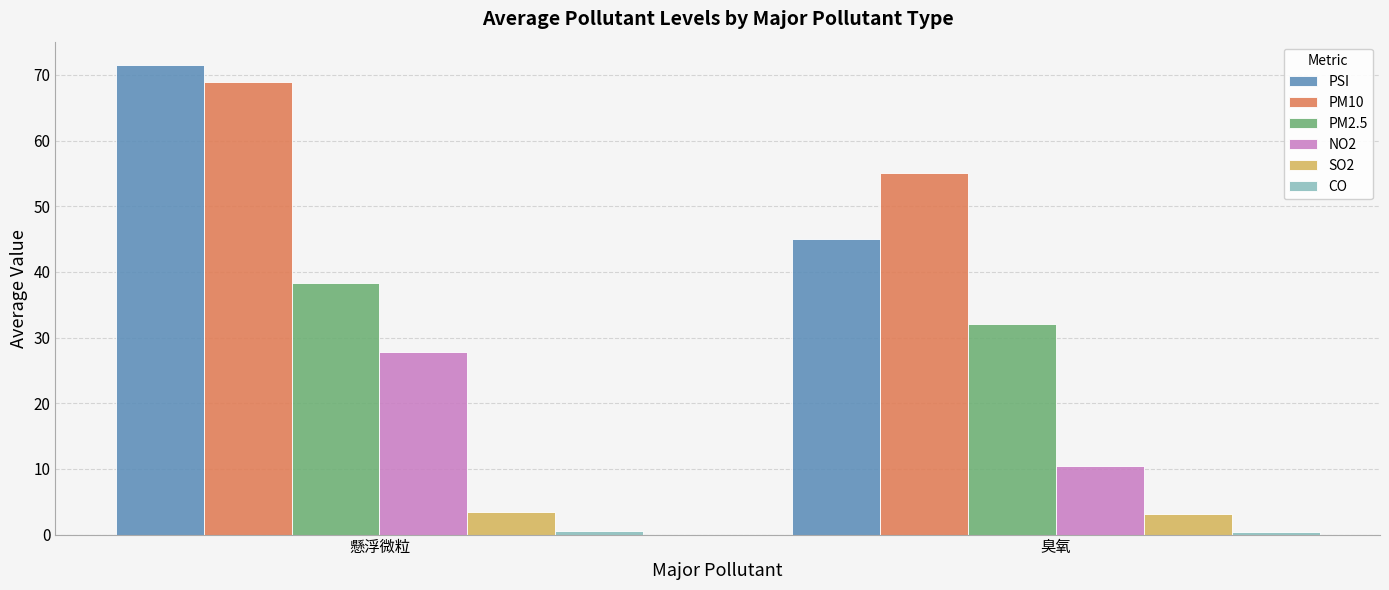

True or false: PM2.5 has a value of 54.8 at 懸浮微粒.

False